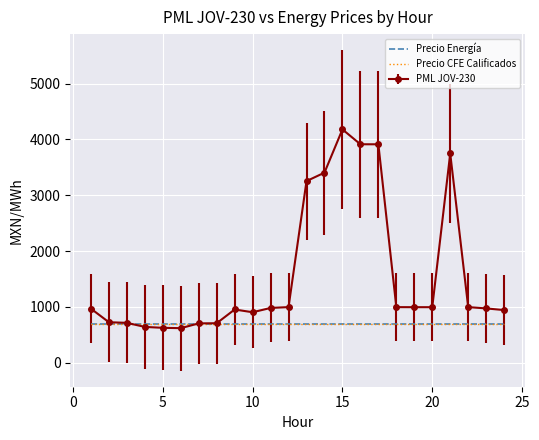

What are all the series names shown in the legend?

PML JOV-230, Precio Energía, Precio CFE Calificados